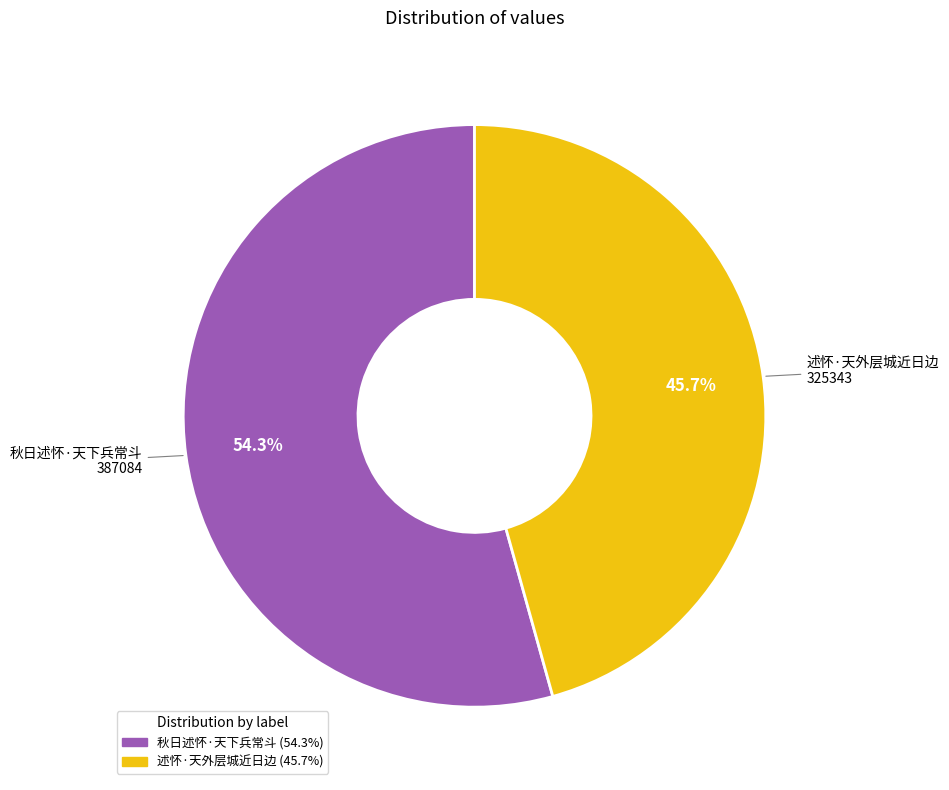

Which category accounts for the majority?

秋日述怀·天下兵常斗